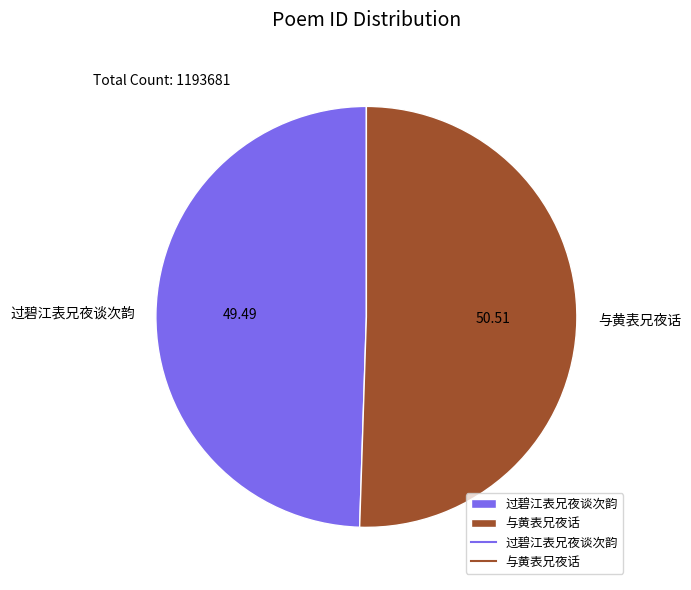

Which slice represents more than half of the pie?

与黄表兄夜话